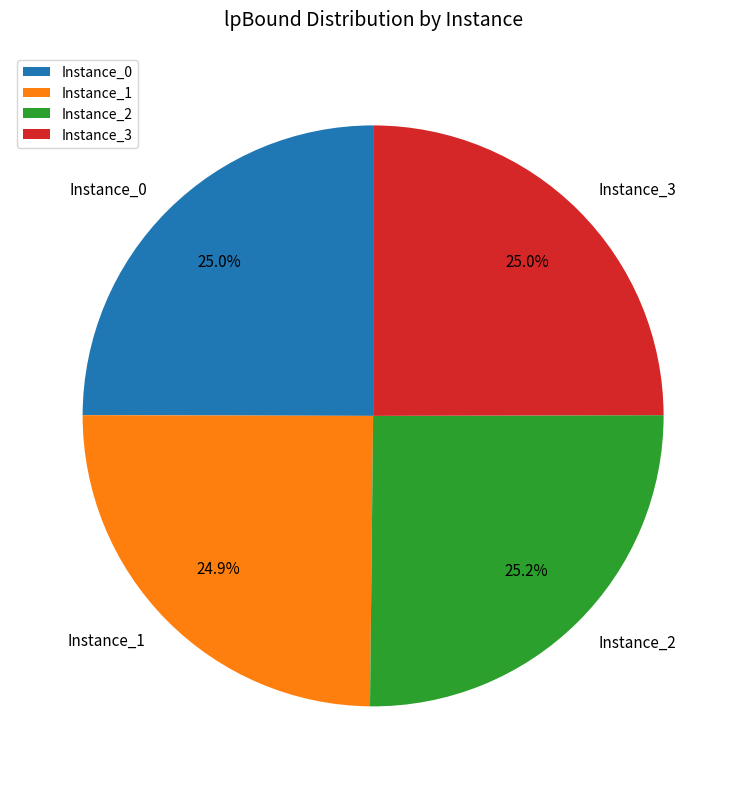

Combined, do Instance_0 and Instance_3 account for over 50%?

No